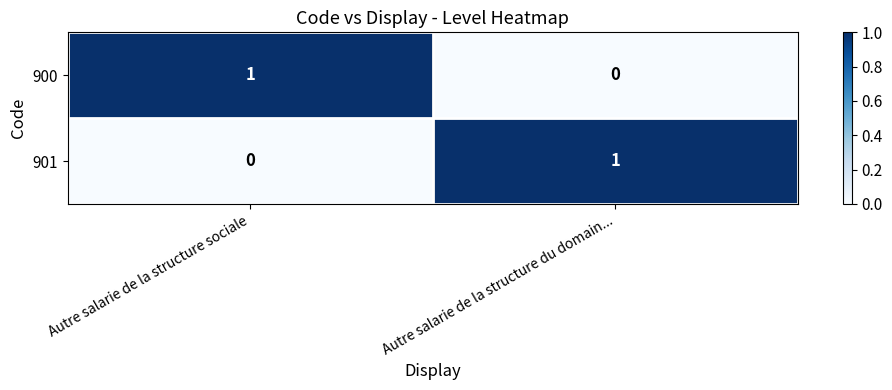

Rank the series at Autre salarie de la structure du domain... from highest to lowest value.

901, 900